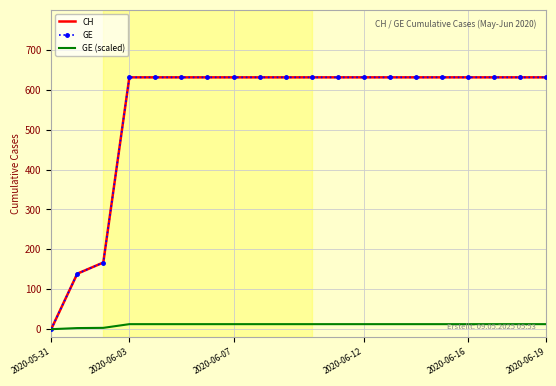

At which label is GE (scaled) closest to 6?

2020-06-07